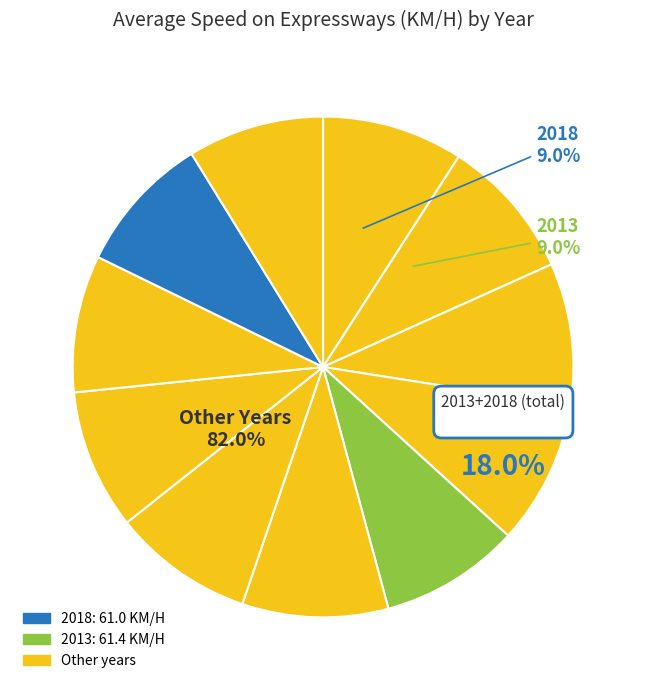

Is it true that 2016 is 9% of the pie?

True